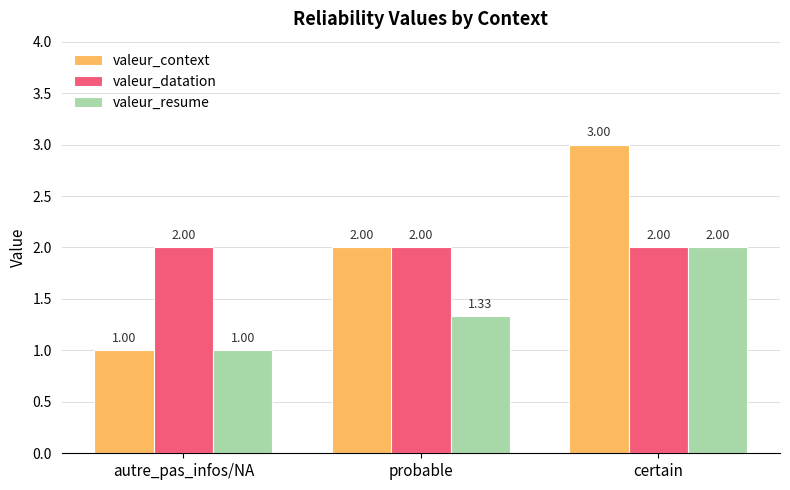

What is the highest value of the valeur_resume series?

2.0